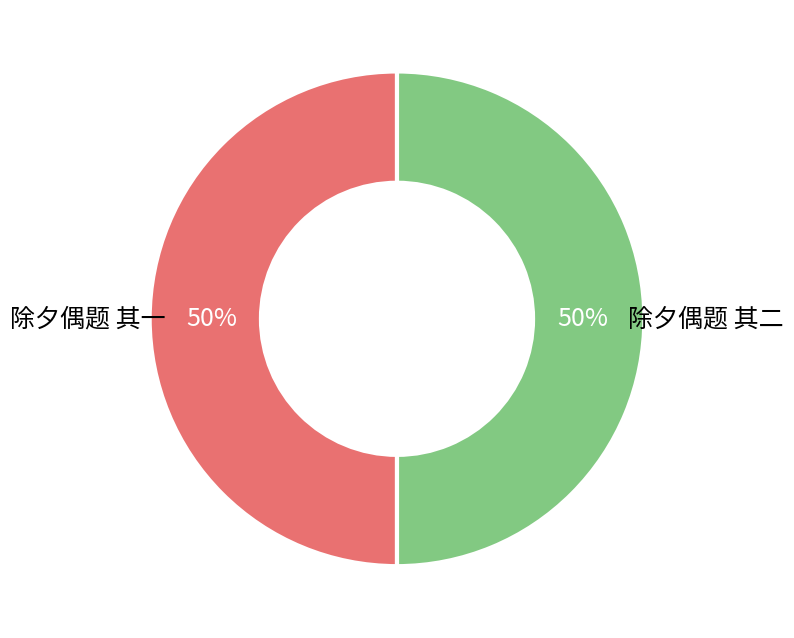

True or false: 除夕偶题 其一 accounts for 45% of the total.

False